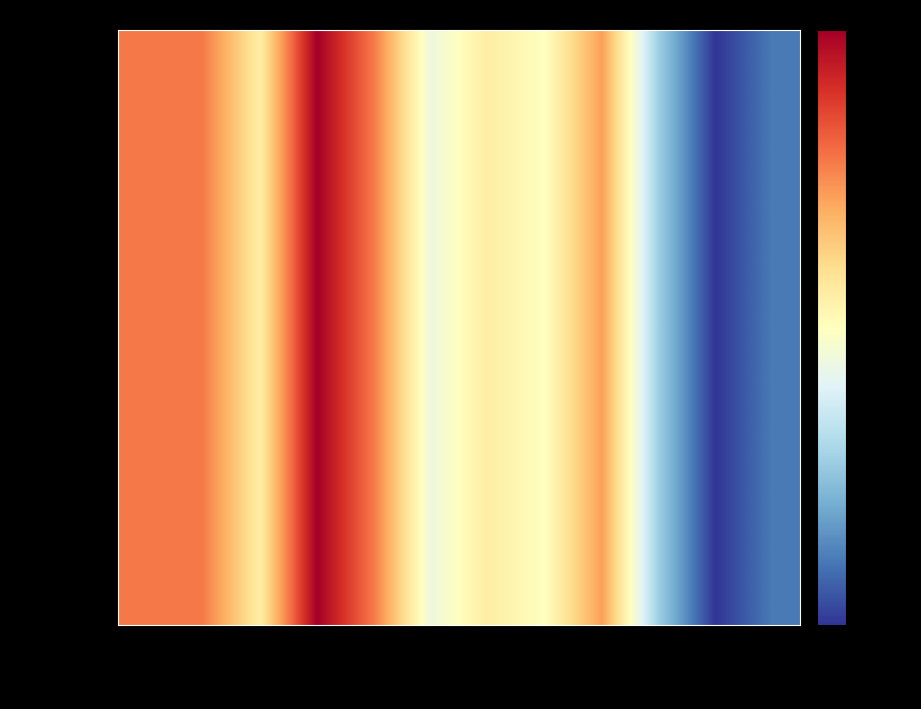

Read the value at 68:64:4b:50:cc:66.

-99